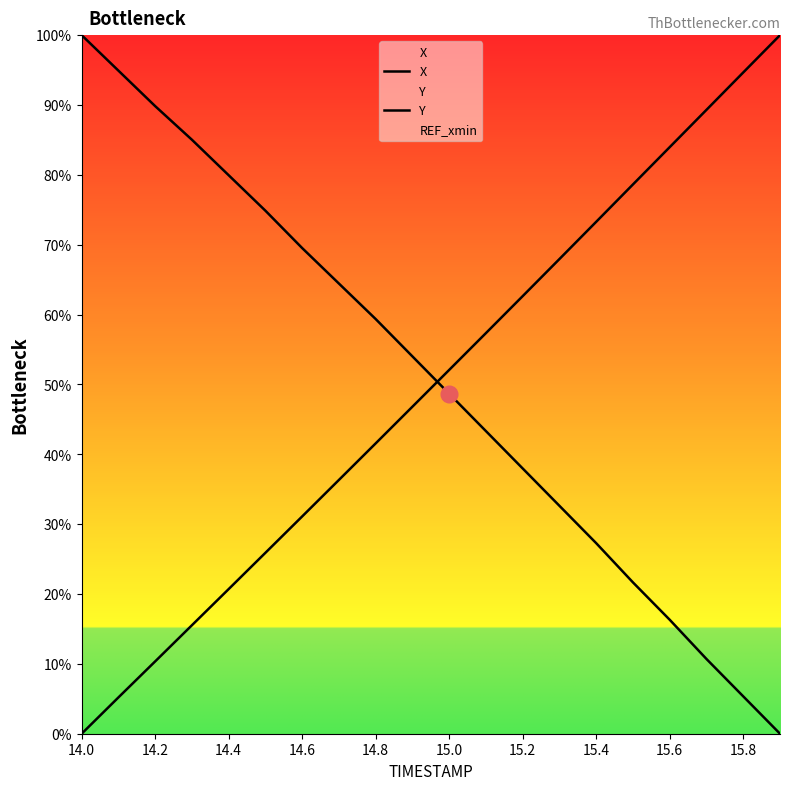

Which series ends up on top after the final intersection of X and Y?

Y